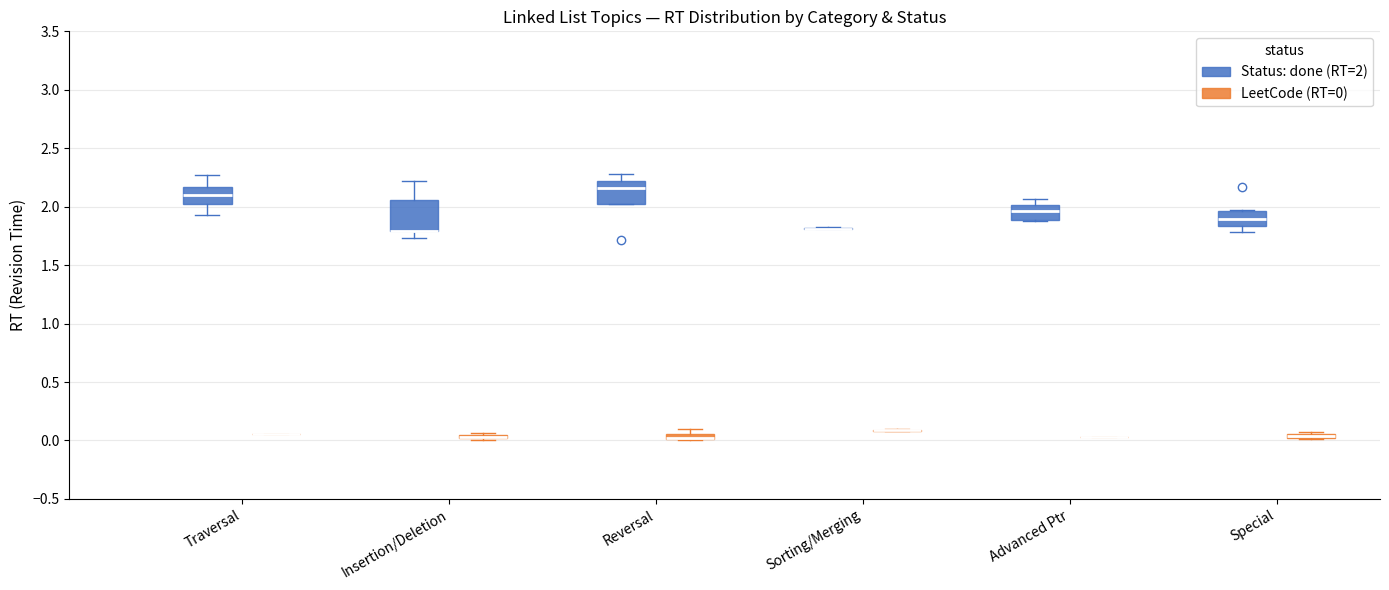

Which box is the tallest, from its lower edge to its upper edge?

Insertion/Deletion (Status: done (RT=2))